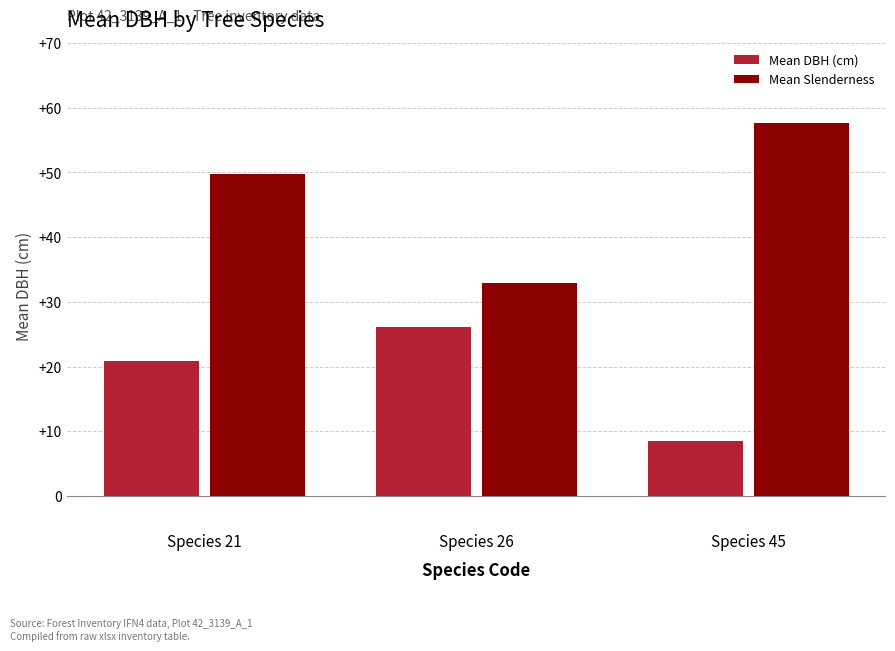

What is the spread (max minus min) of values at Species 45?

49.2